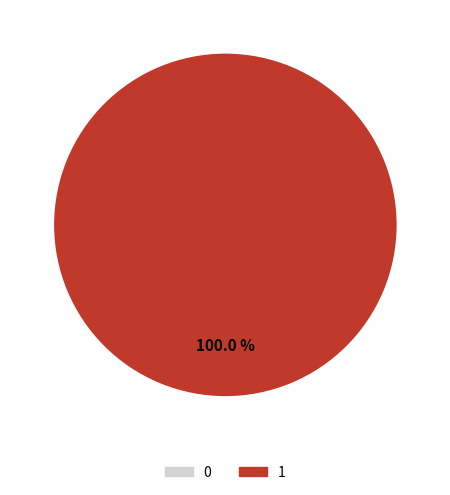

Rank the categories by value from lowest to highest.

0, 1